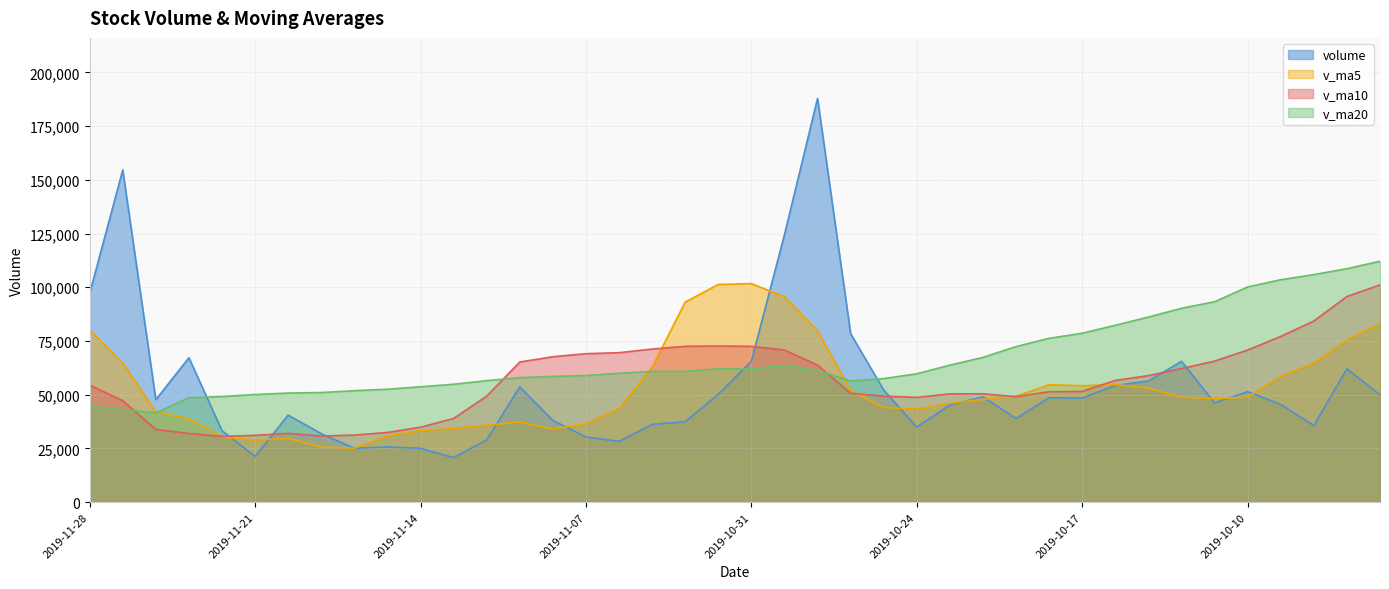

At which category does the chart reach its minimum across all series?

2019-11-13